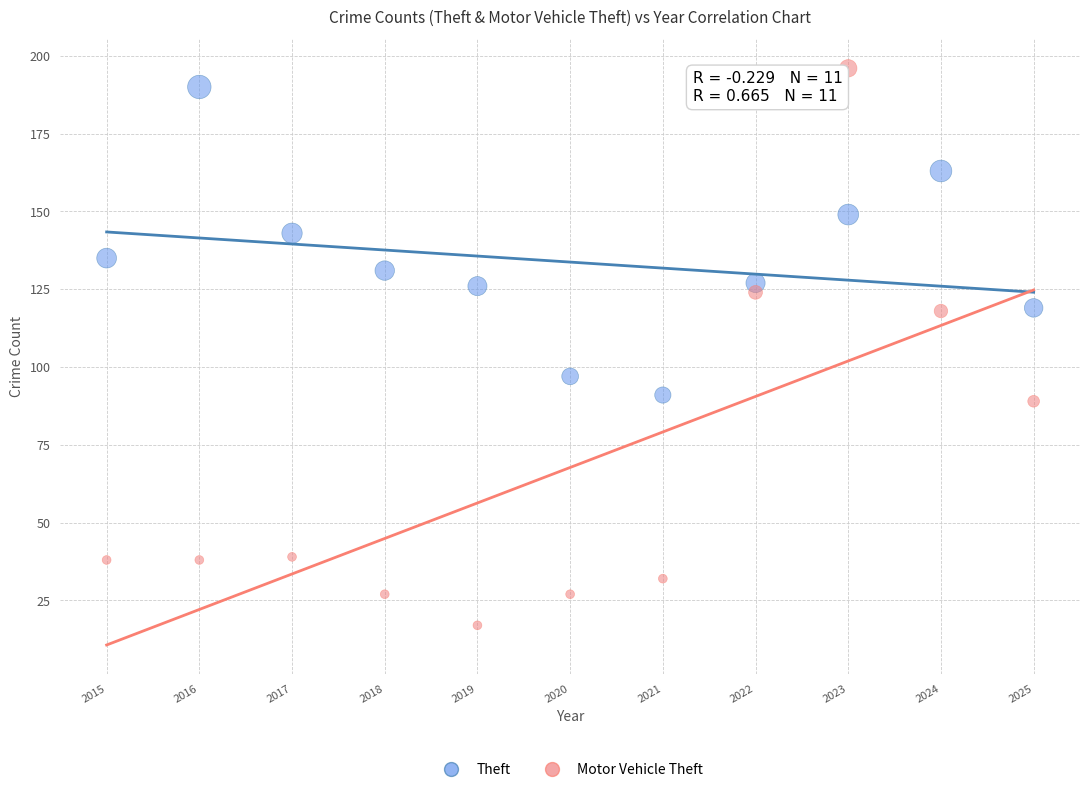

What is the X range (max minus min) for the scatter plot?

10